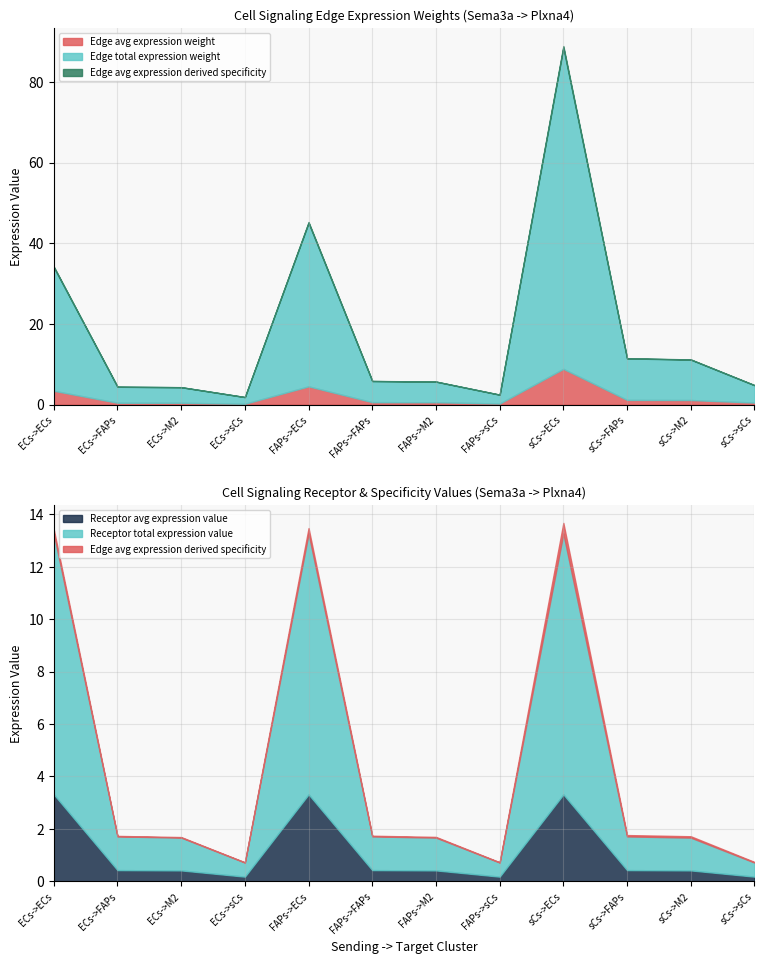

What is the label of the 6th point from the right?

FAPs->M2